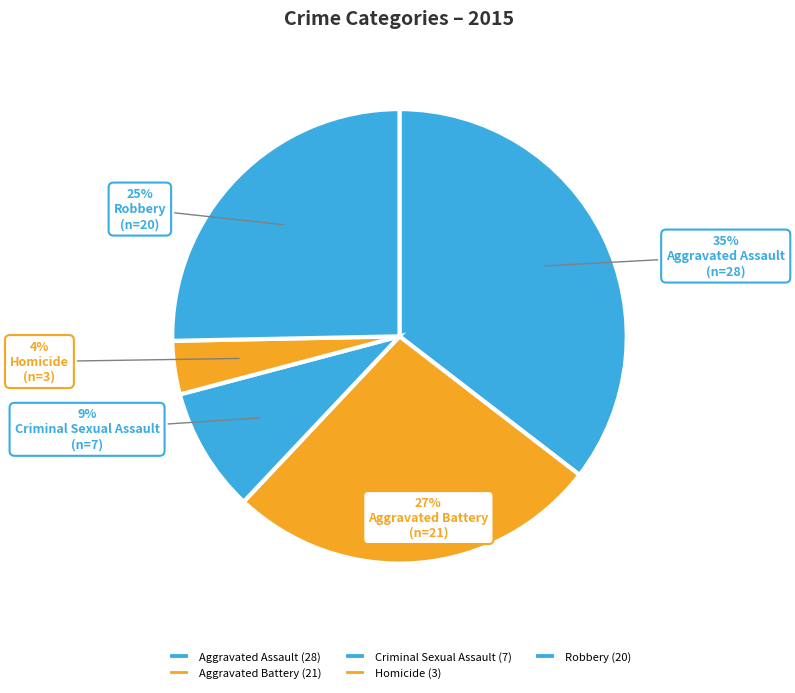

Is it true that Robbery is 37% of the pie?

False